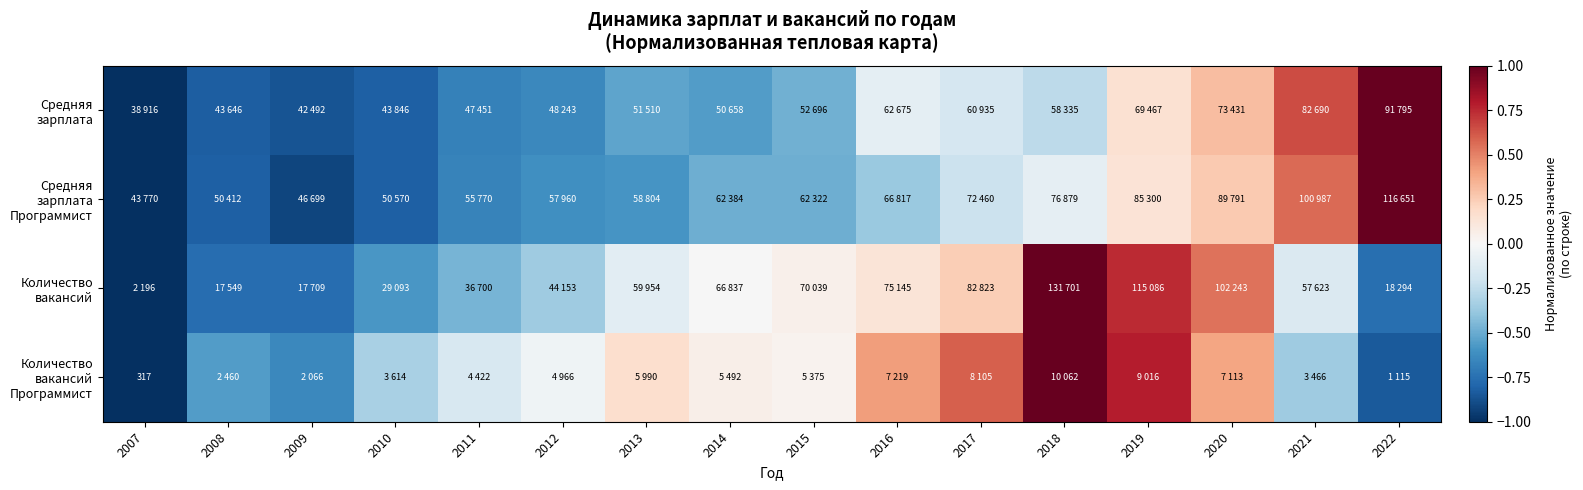

Rank the categories by Средняя зарплата Программист value from lowest to highest.

2007, 2009, 2008, 2010, 2011, 2012, 2013, 2015, 2014, 2016, 2017, 2018, 2019, 2020, 2021, 2022